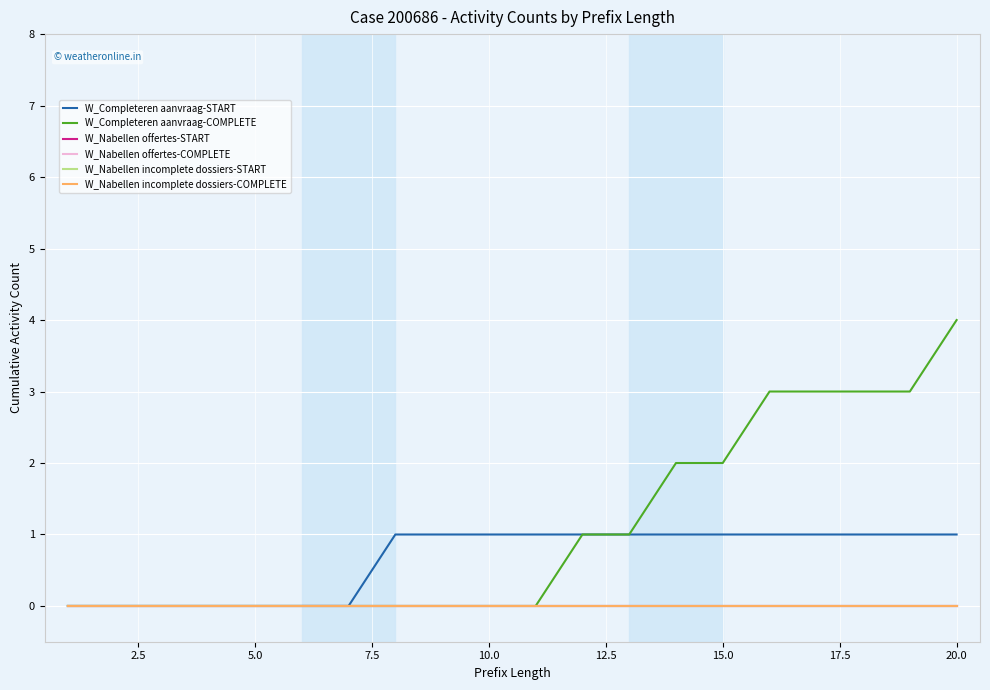

True or false: W_Nabellen incomplete dossiers-START and W_Nabellen offertes-COMPLETE intersect in this chart.

False